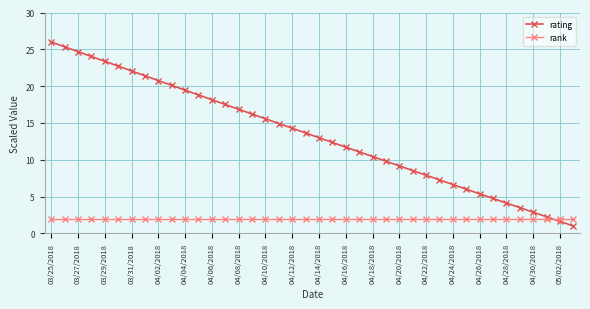

Which series has the largest range (max minus min)?

rating